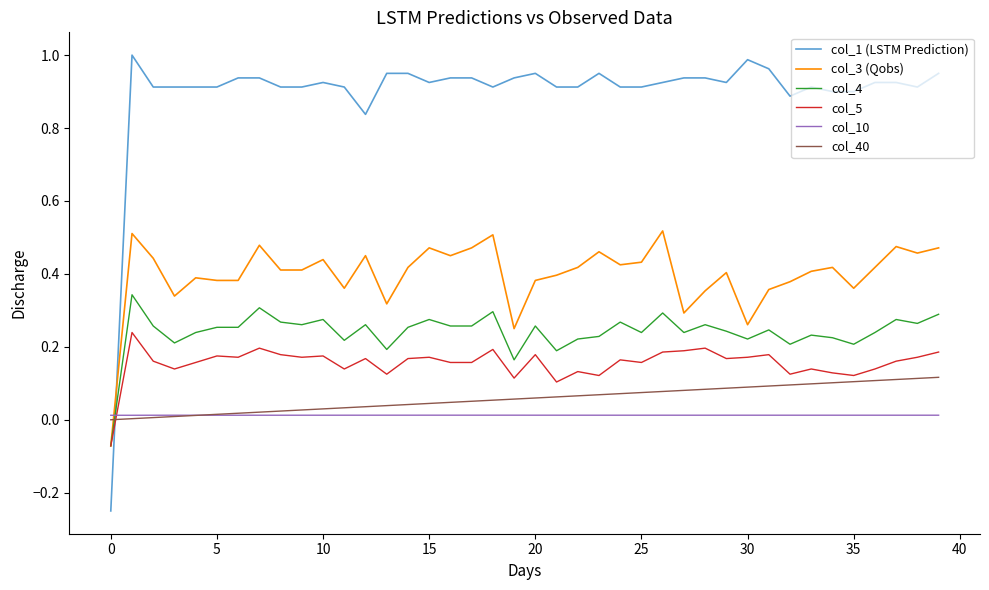

Which series has the largest total across all categories?

col_1 (LSTM Prediction)